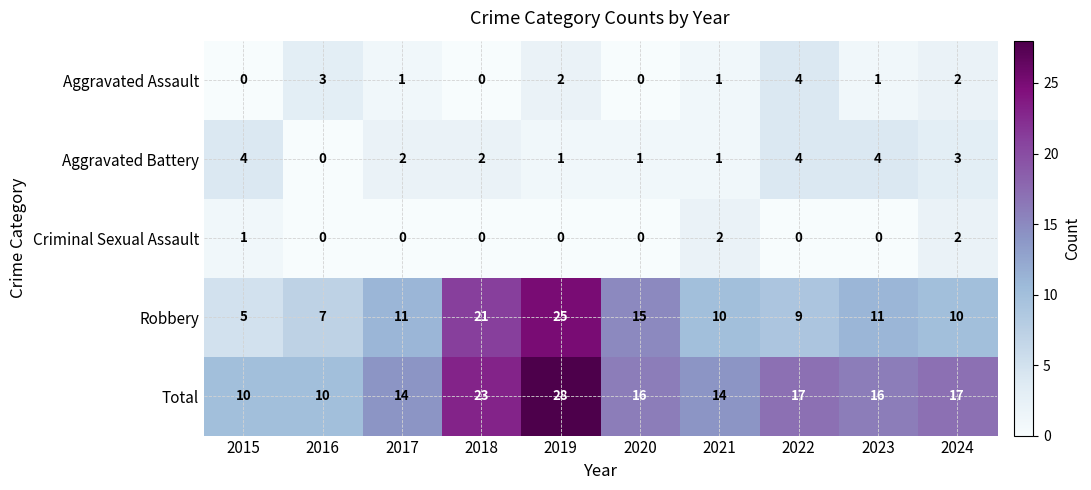

At 2017, list the series in order from largest to smallest.

Total, Robbery, Aggravated Battery, Aggravated Assault, Criminal Sexual Assault